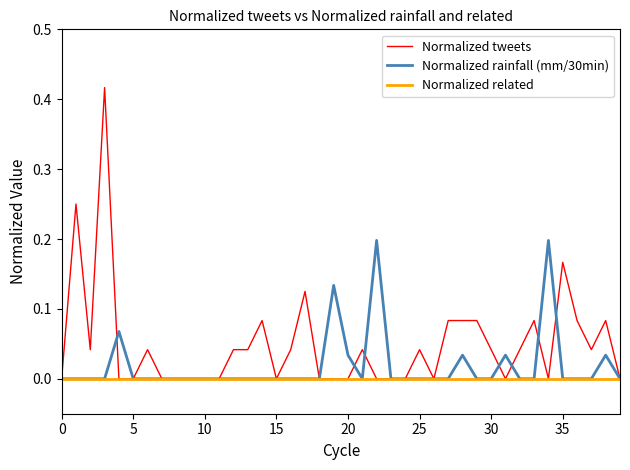

Which series has the largest total across all categories?

Normalized tweets